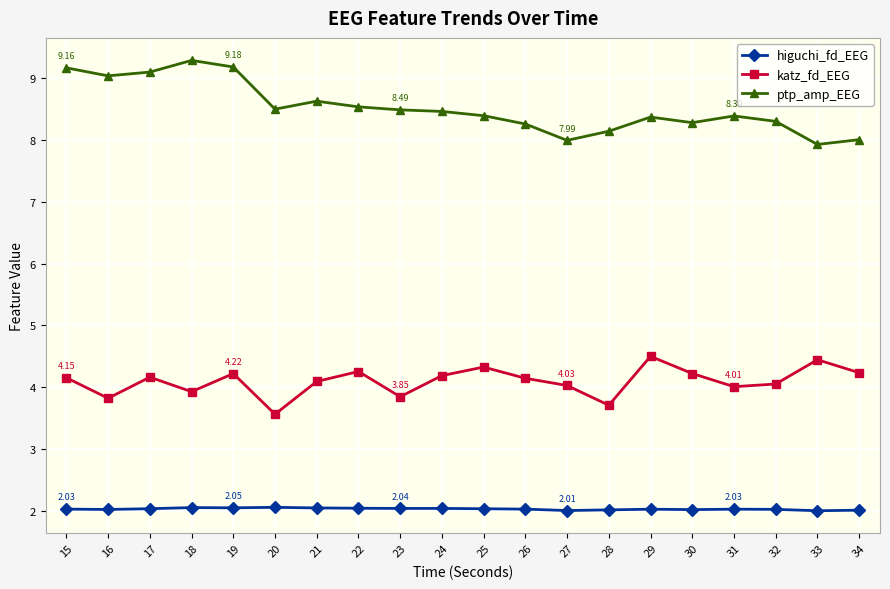

How many data points does each series have?

20